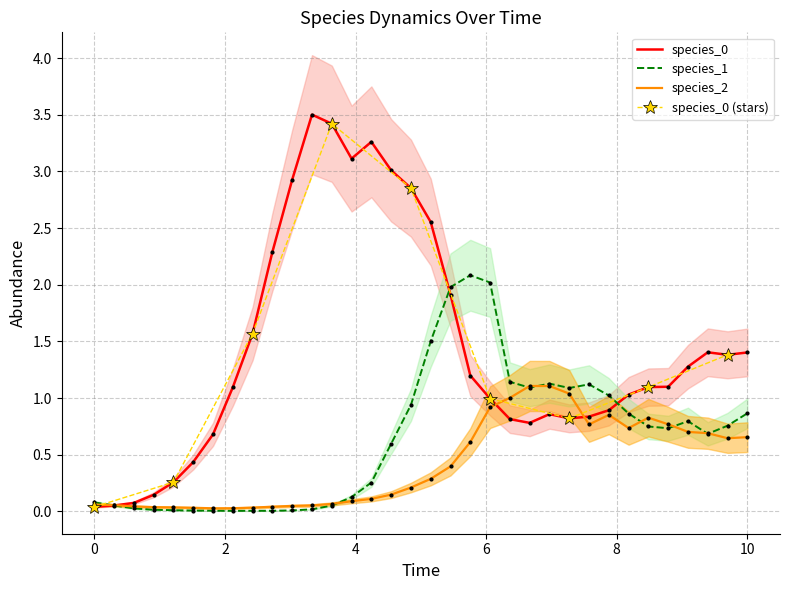

What is the highest value of the species_2 series?

1.1